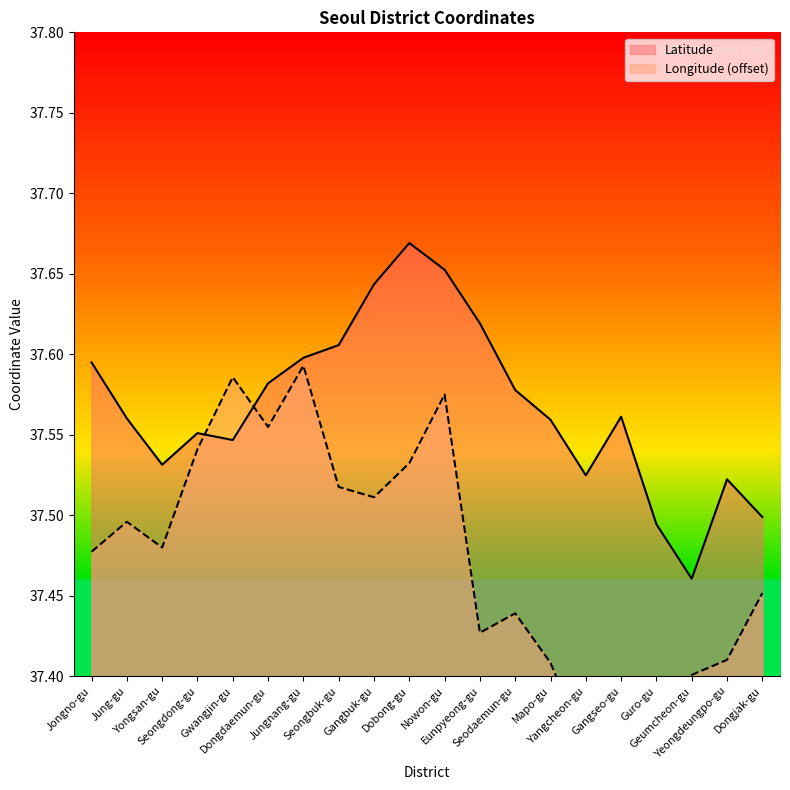

The Latitude series shows 37.5 at Yongsan-gu. True or false?

True